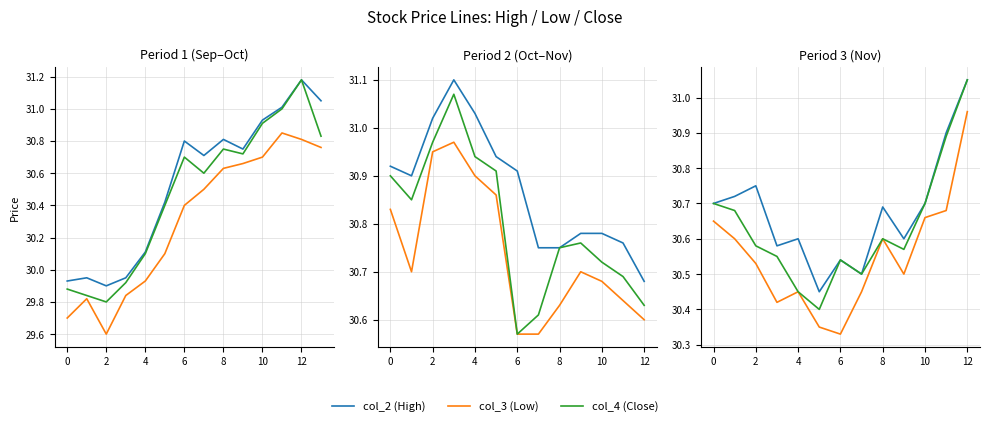

The col_4 (Close) series shows 31.1 at 12. True or false?

True